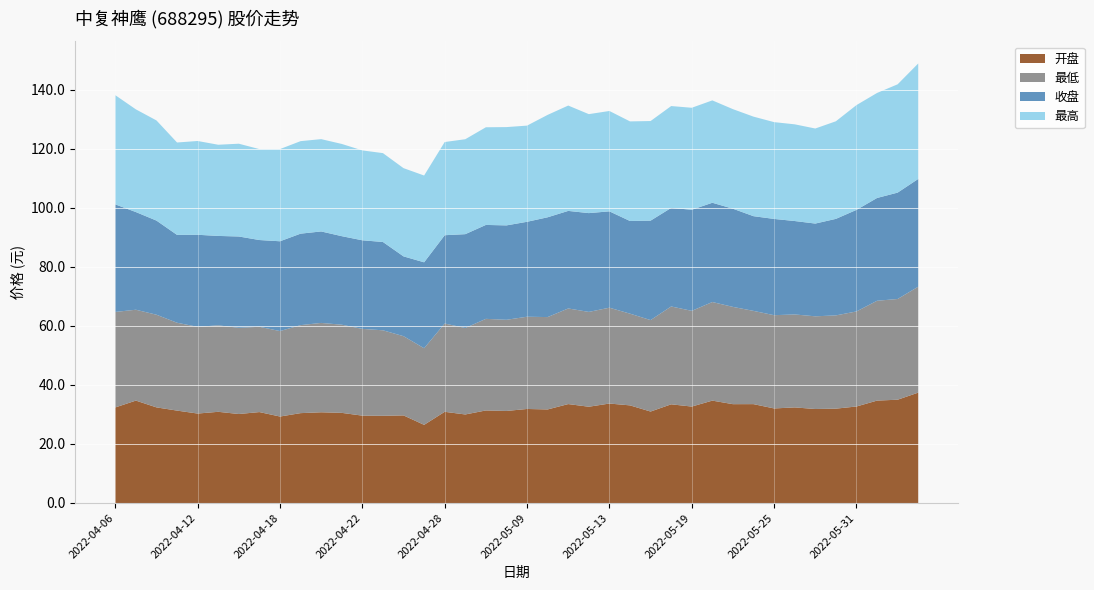

Reading left to right, extract all data points from this chart.

开盘: 32.4	34.7	32.4	31.3	30.3	30.9	30.1	30.8	29.3	30.4	30.7	30.5	29.6	29.6	29.7	26.5	30.9	30.0	31.4	31.2	31.9	31.7	33.5	32.6	33.7	33.1	31.0	33.4	32.7	34.7	33.5	33.5	32.0	32.4	31.9	32.0	32.7	34.7	35.0	37.4
最低: 32.4	30.8	31.4	29.8	29.4	29.3	29.2	28.9	29.0	29.8	30.3	29.9	29.4	29.0	26.9	26.0	29.9	29.3	31.0	30.9	31.3	31.3	32.4	32.1	32.5	31.1	31.0	33.2	32.4	33.4	33.0	31.6	31.6	31.5	31.4	31.6	32.2	33.8	34.1	35.9
收盘: 36.5	33.1	31.9	29.8	31.2	30.3	30.9	29.4	30.4	31.0	31.0	30.0	30.0	29.9	27.0	29.1	29.9	31.8	31.8	32.0	32.2	33.8	33.1	33.5	32.6	31.4	33.7	33.4	34.3	33.6	33.3	32.1	32.6	31.7	31.4	32.7	34.4	34.8	36.0	36.5
最高: 37.0	34.8	33.9	31.3	31.8	30.9	31.4	30.8	31.2	31.4	31.3	31.2	30.5	30.1	29.9	29.4	31.6	32.2	33.1	33.3	32.6	34.7	35.7	33.5	34.0	33.8	33.8	34.5	34.6	34.7	33.7	33.7	32.8	32.8	32.2	33.1	35.5	35.6	36.7	39.1